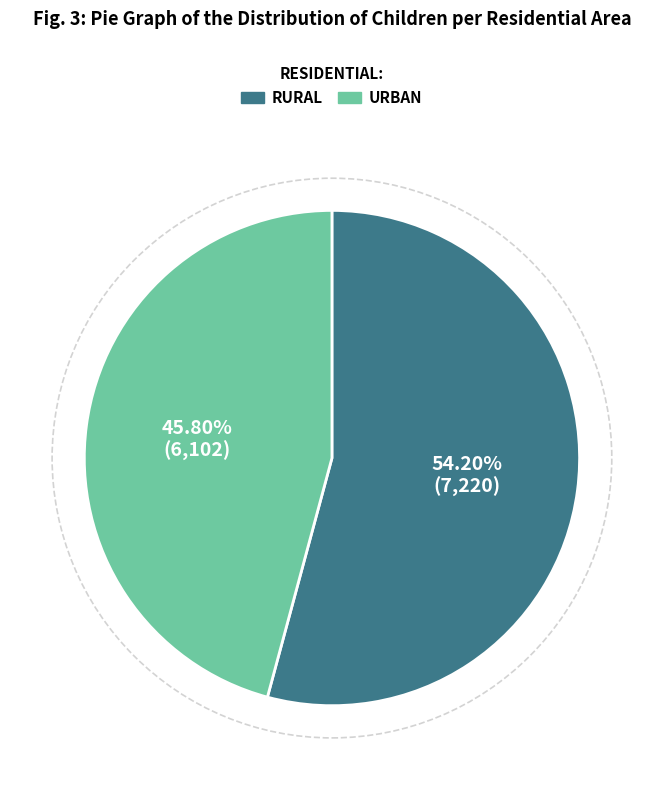

Is there a majority slice in this chart?

Yes